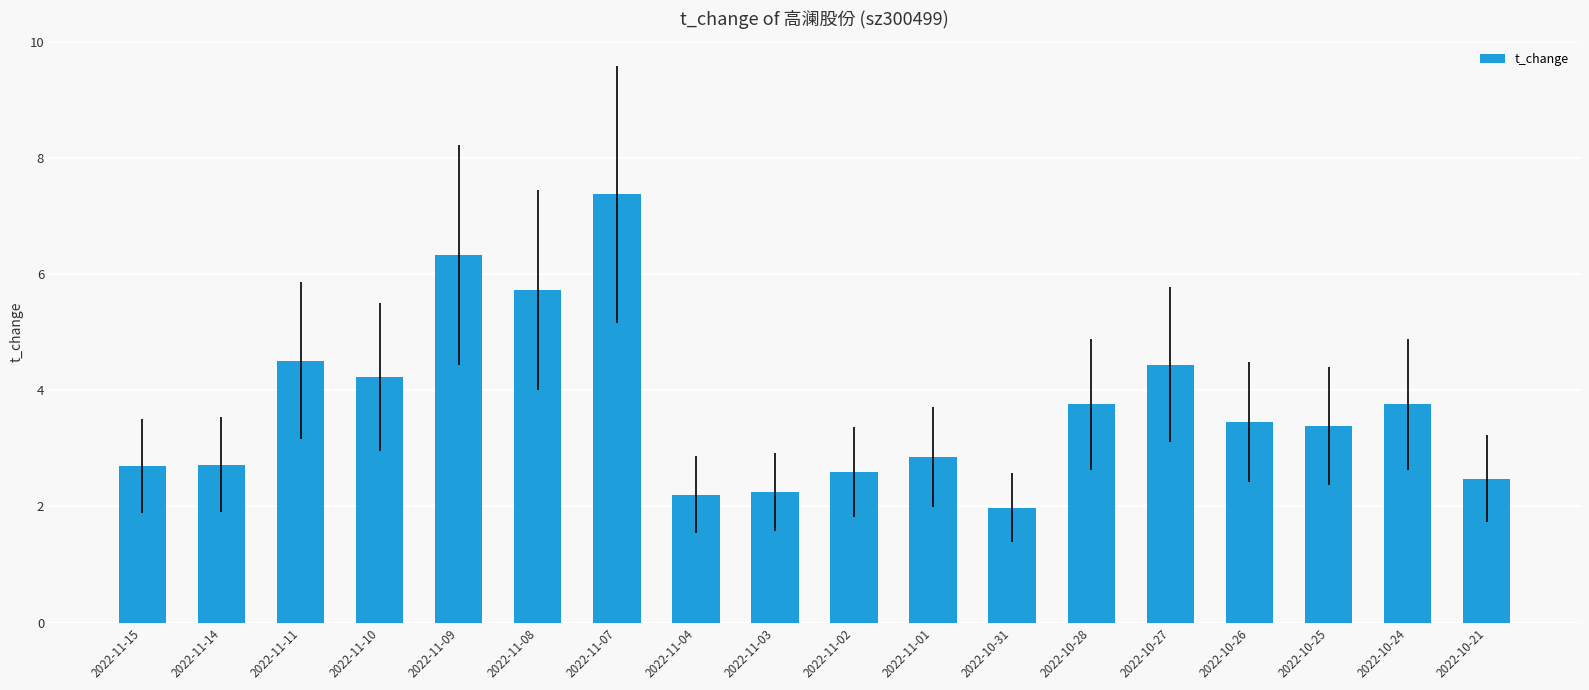

Which category has the highest value across all series?

2022-11-07